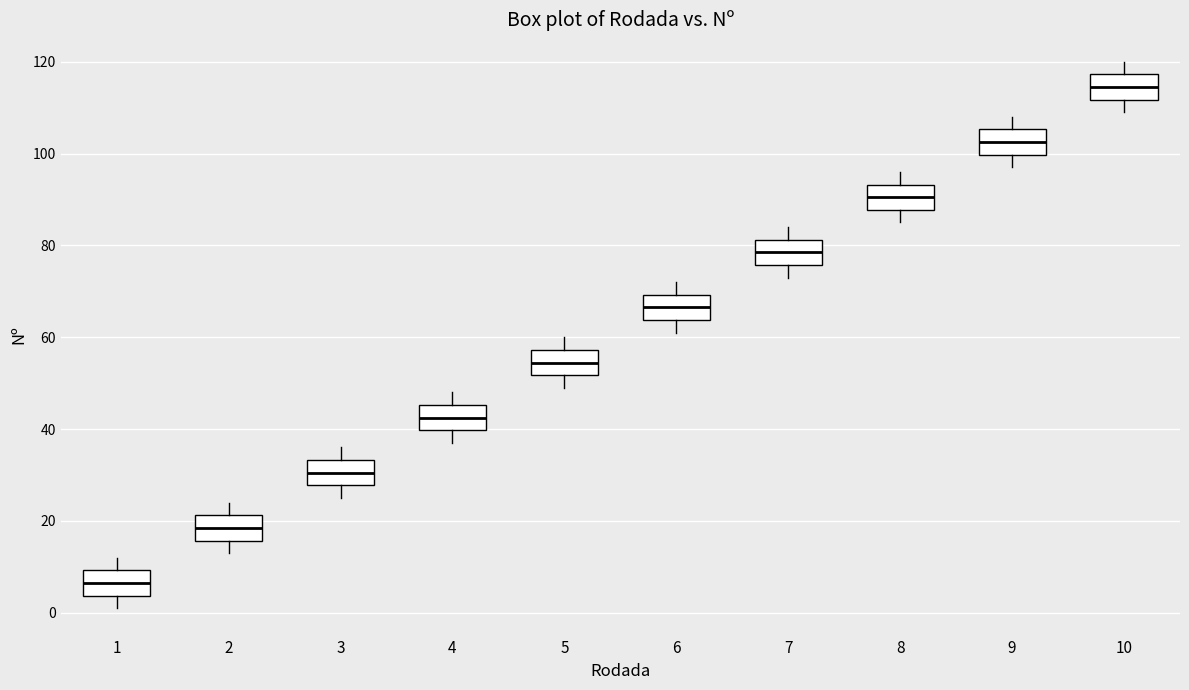

Which box's median line is the lowest?

1